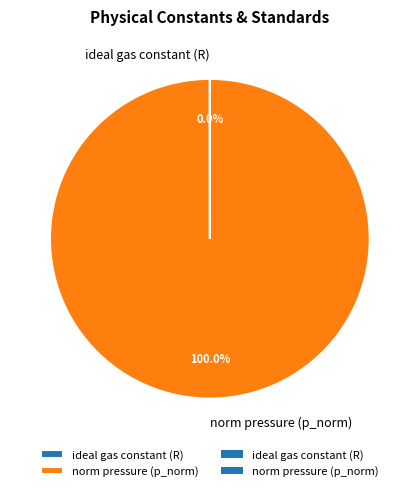

Which slice is the largest?

norm pressure (p_norm)